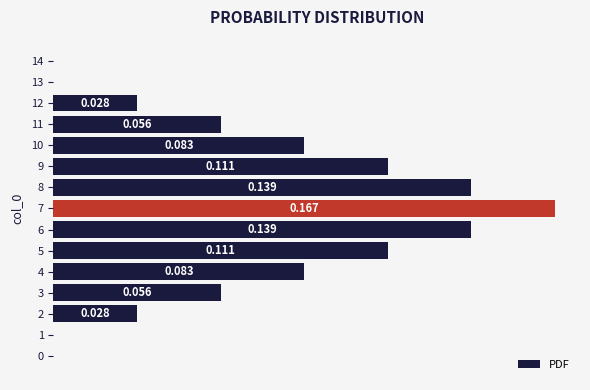

How many positive values are there?

11